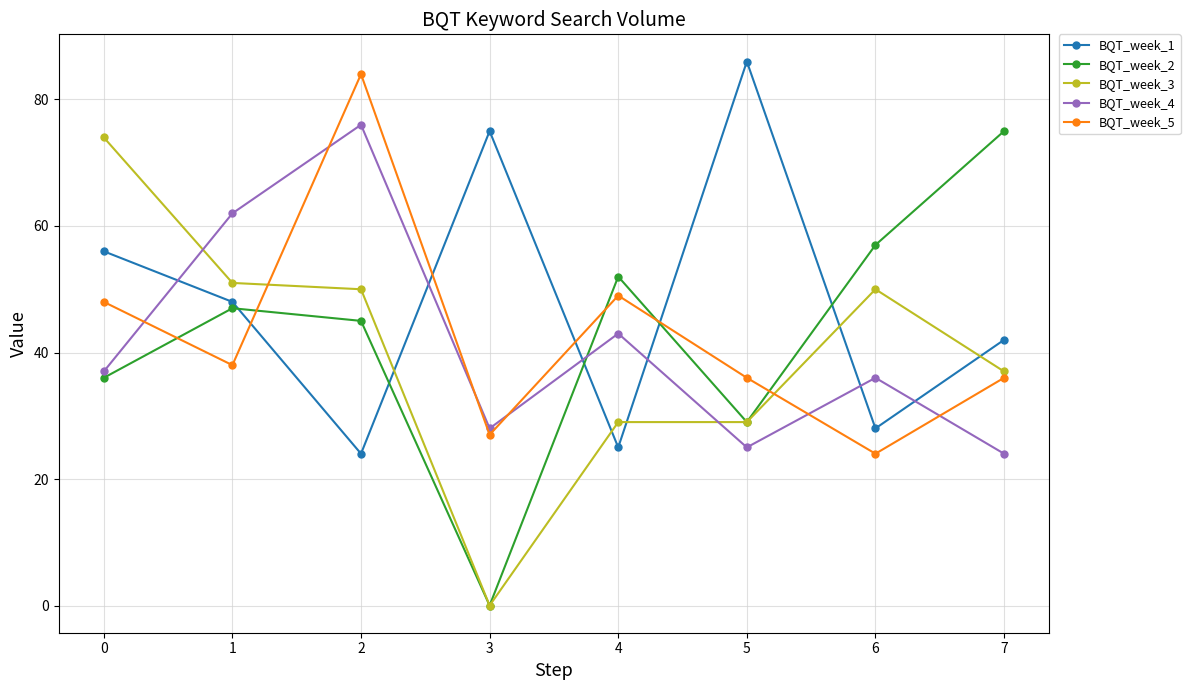

Between 3 and 6, which series saw the biggest shift?

BQT_week_2